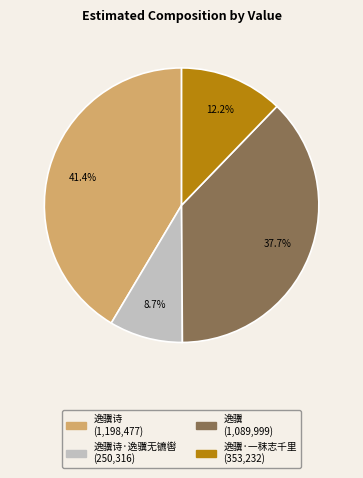

Is there a majority slice in this chart?

No